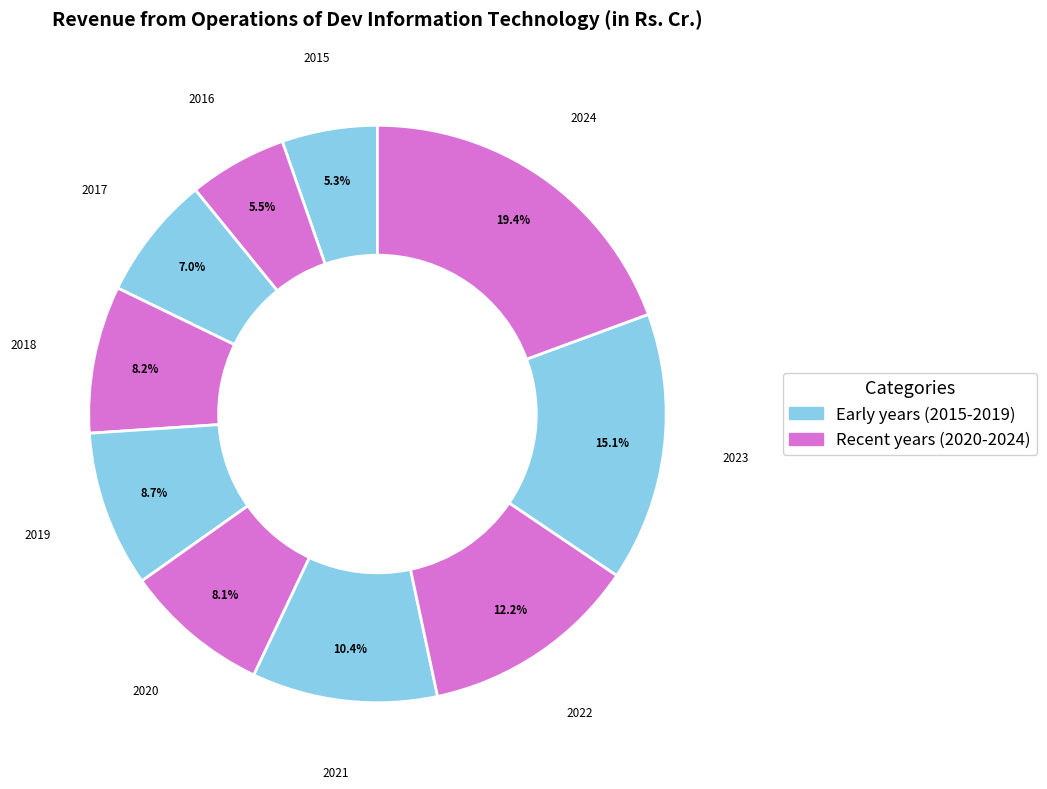

What is the largest slice in the pie chart?

2024